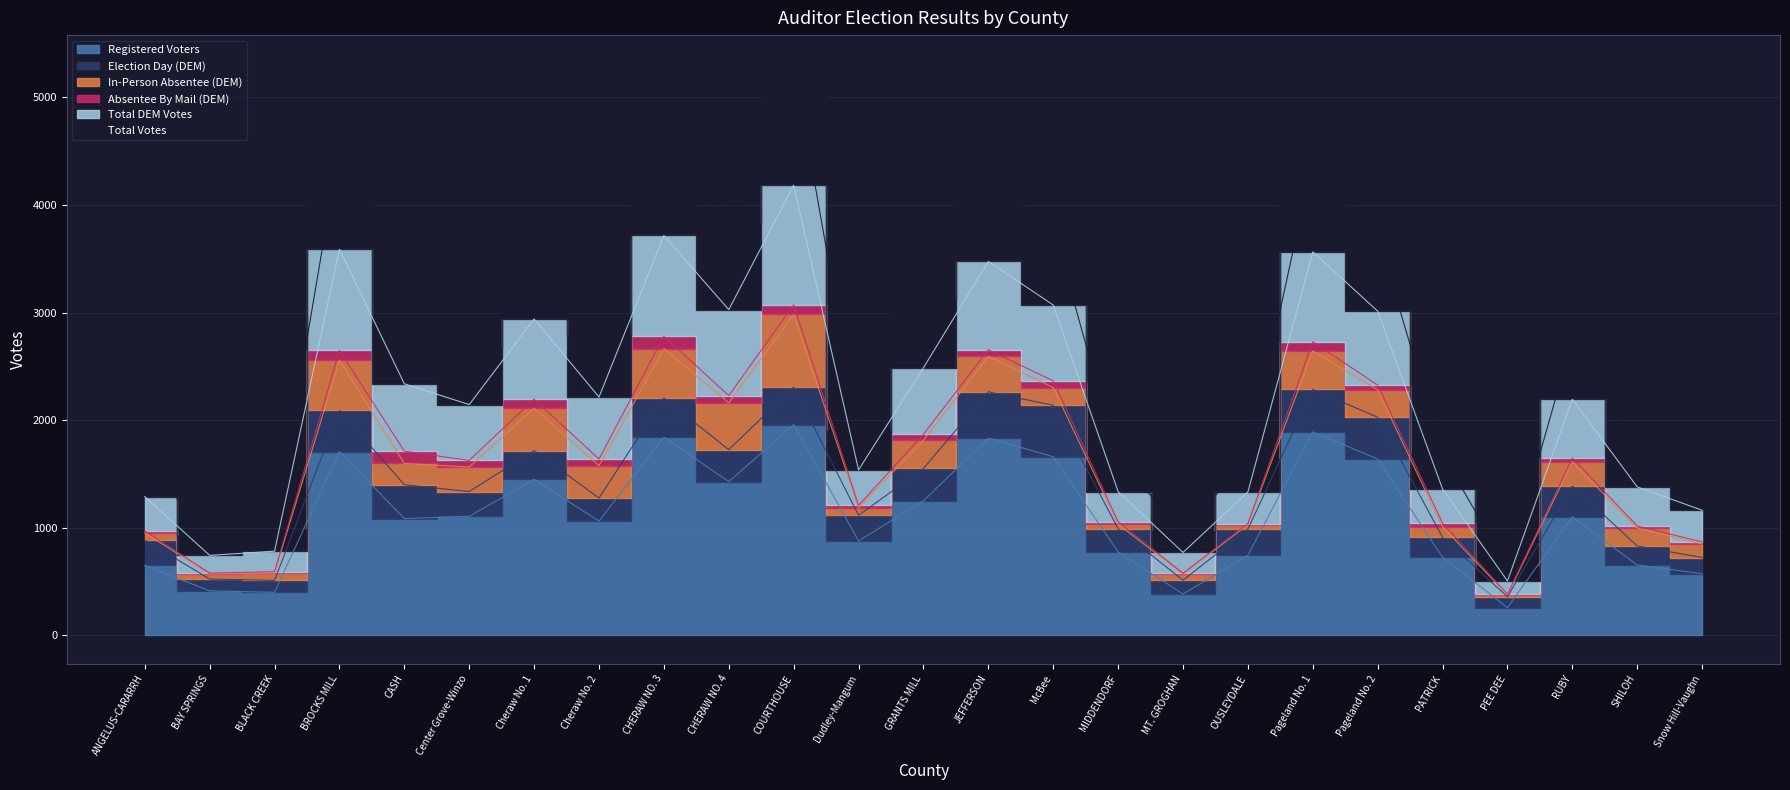

The Registered Voters series shows 1243 at COURTHOUSE. True or false?

False